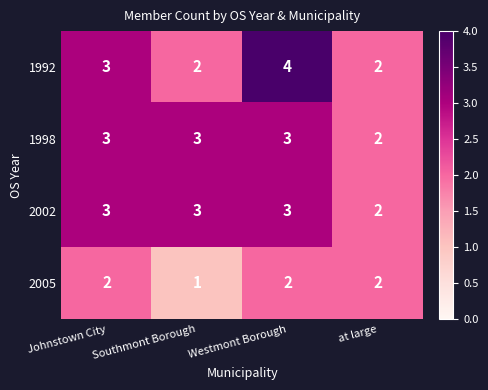

Where is 1998 nearest to the value 2?

at large